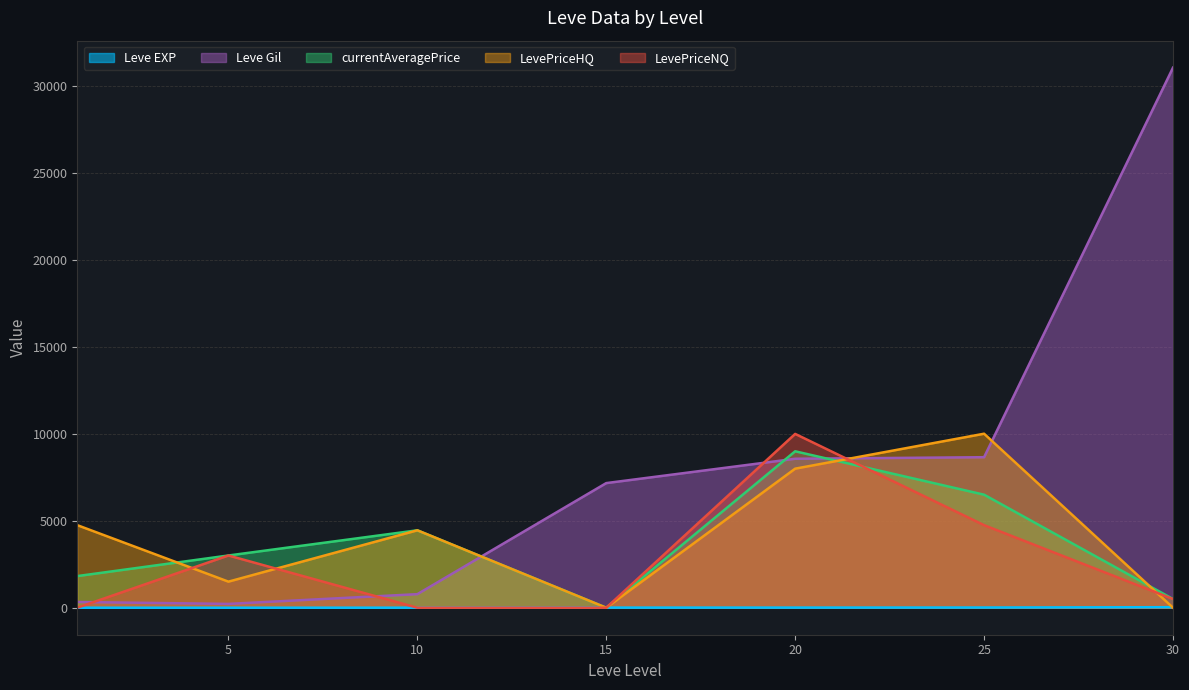

Does the chart display data point markers on the line(s)?

No